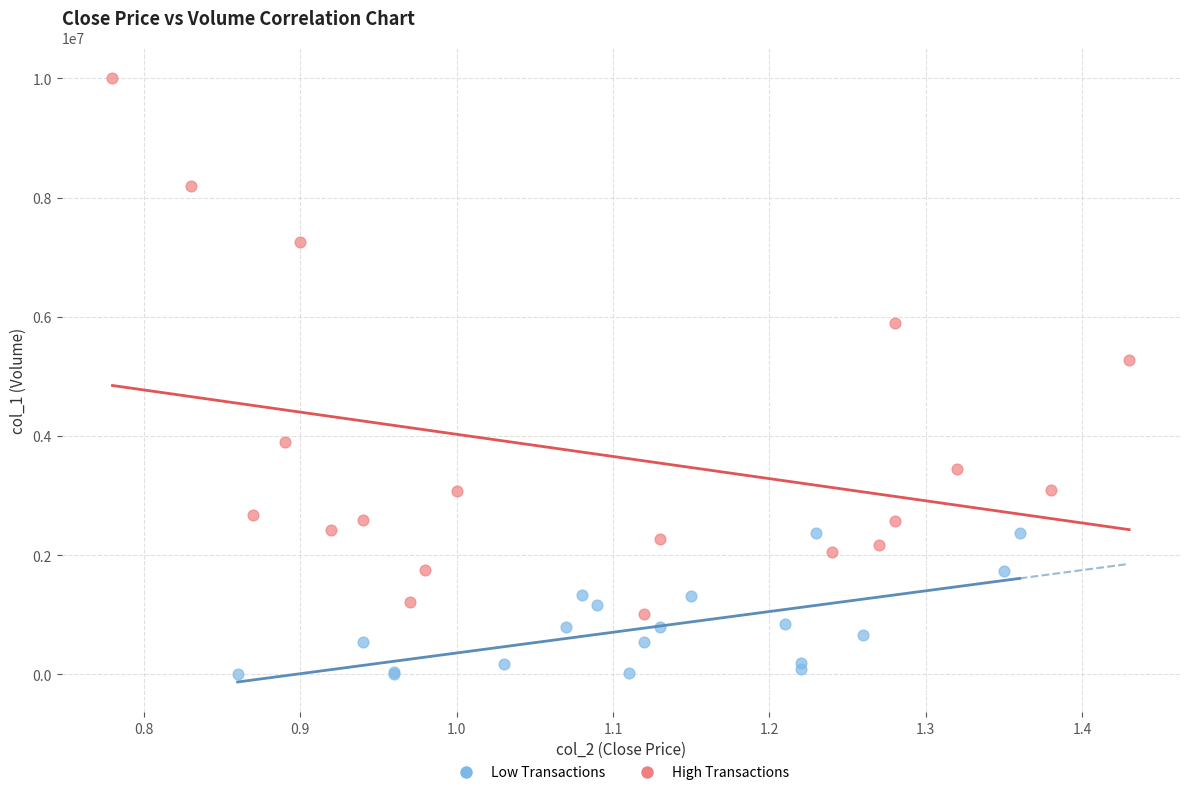

Which series has the widest spread of Y values?

High Transactions